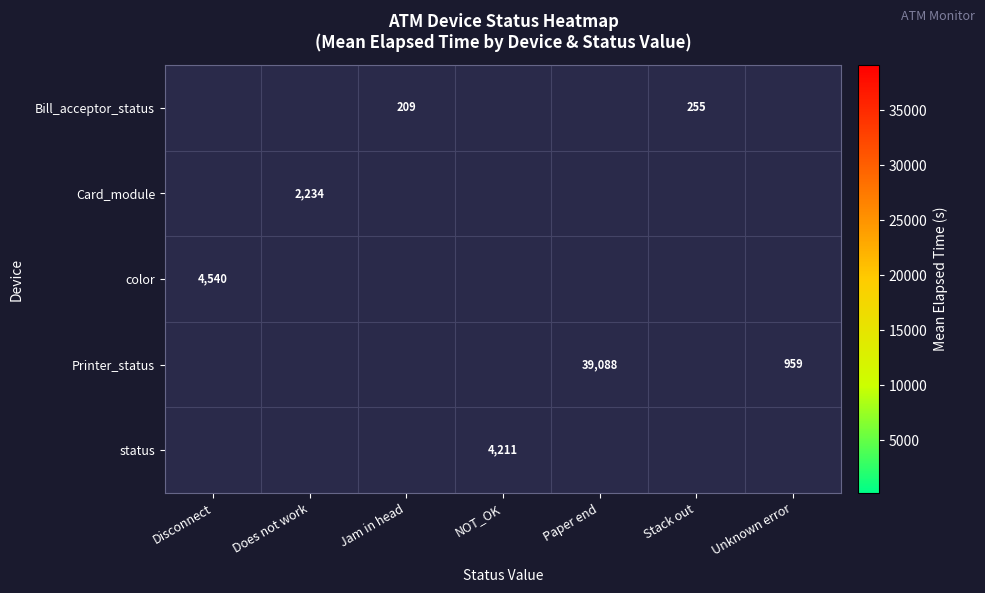

How many distinct data groups are displayed?

5